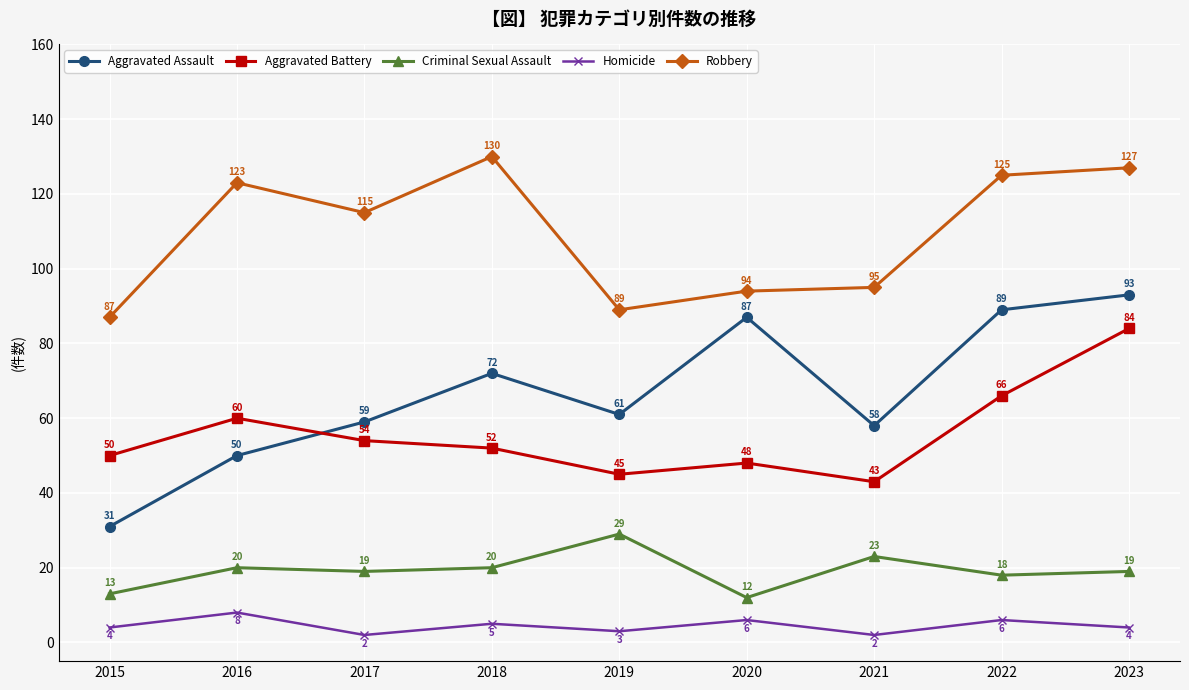

At how many categories does at least one series exceed 102?

5